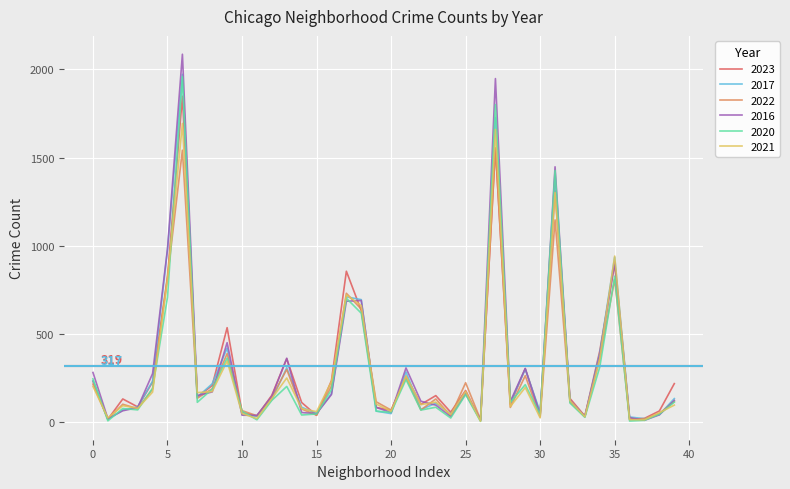

What is the greatest value displayed?

2086